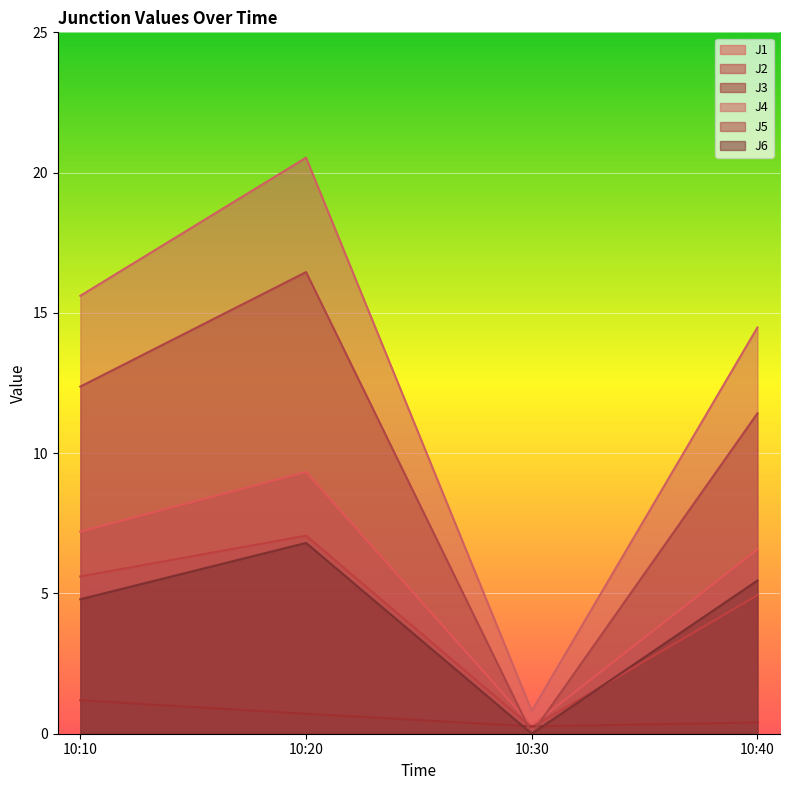

How many lines are shown in the chart?

6